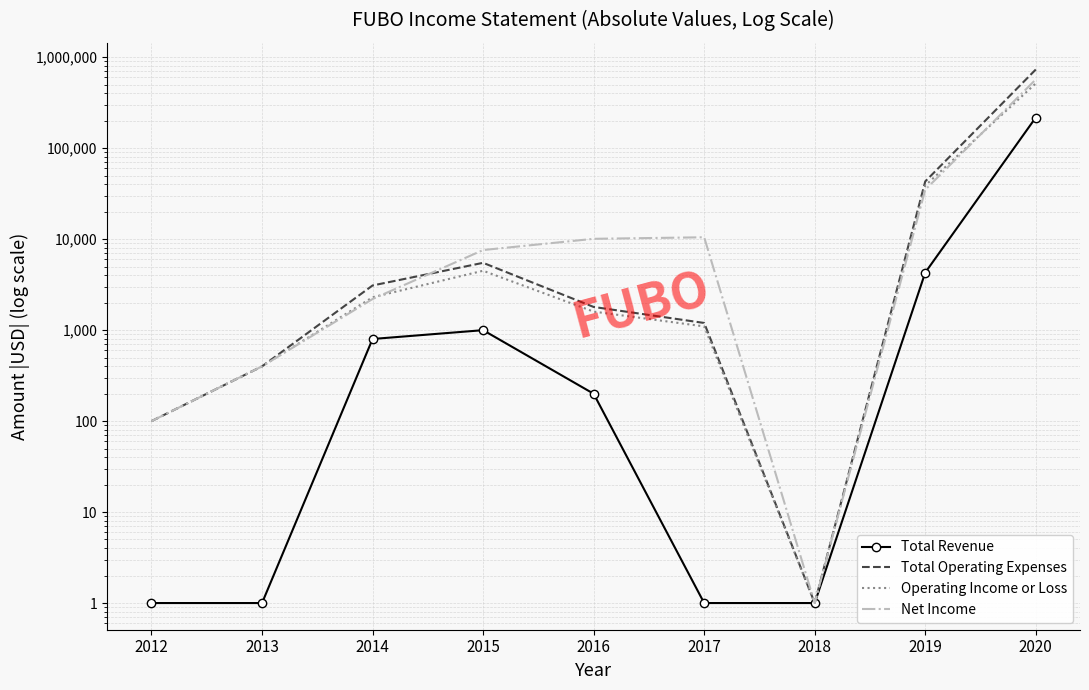

Is this an area chart (filled region under the line)?

No